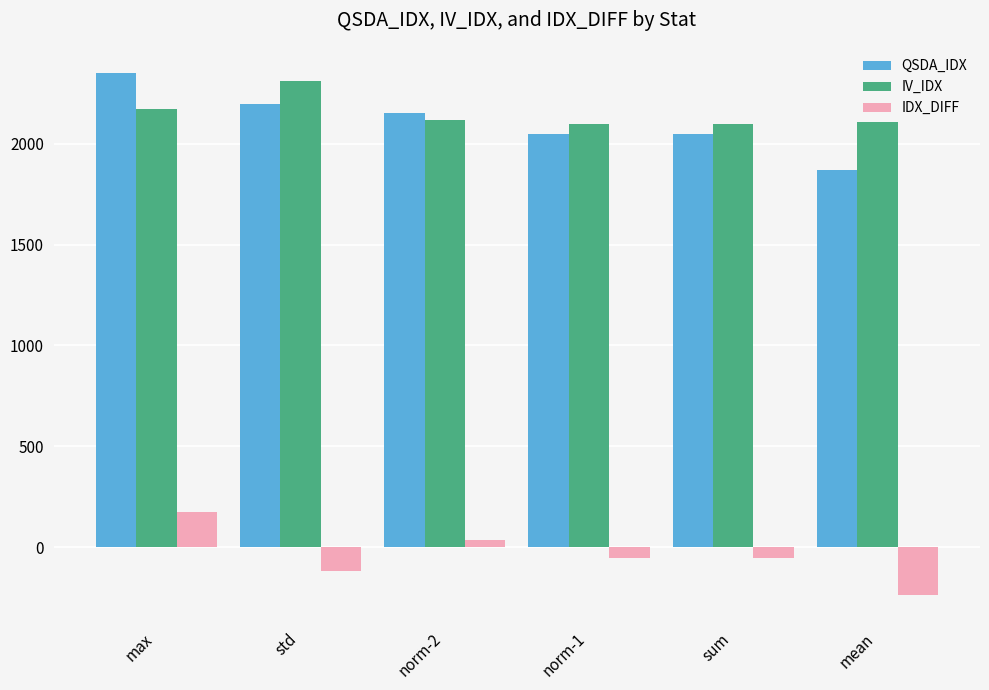

What is the difference between the maximum and second lowest values in the IV_IDX series?

213.1